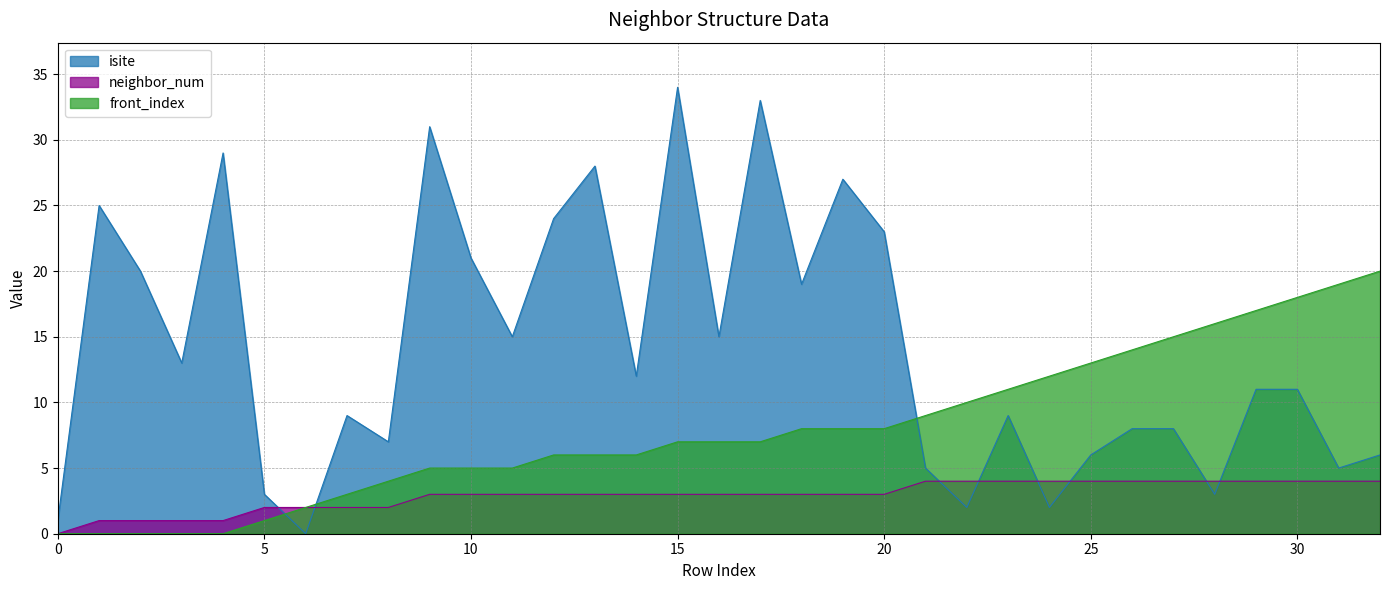

Is the value of isite at 11 greater than the value of neighbor_num at 21?

Yes